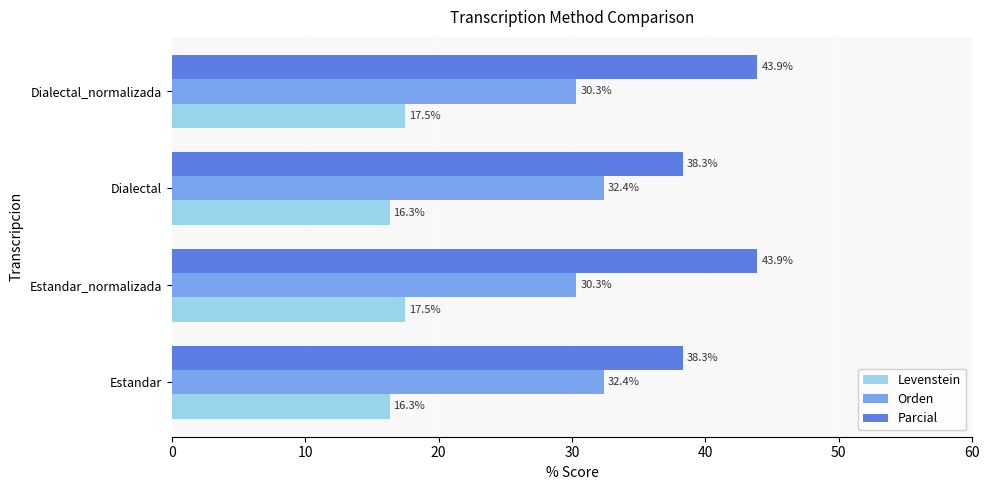

Rank the series by their average value, from lowest to highest.

Levenstein, Orden, Parcial